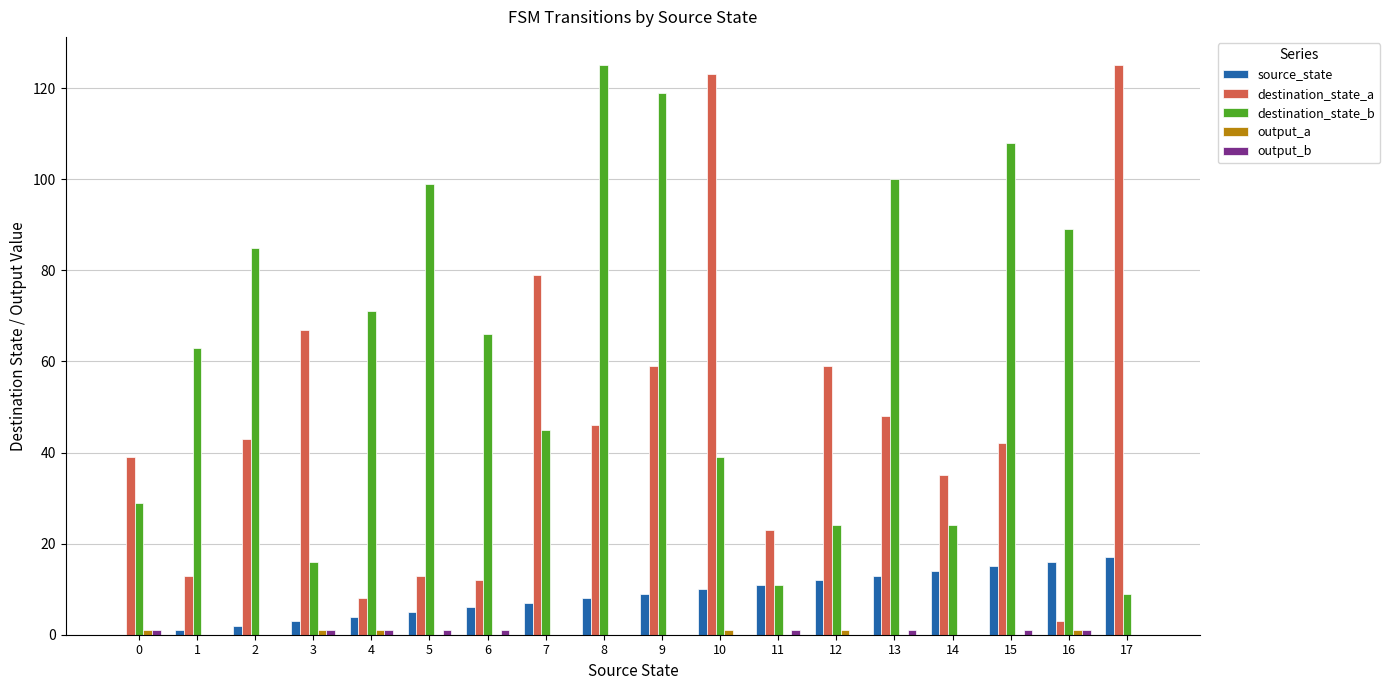

How many distinct data groups are displayed?

5